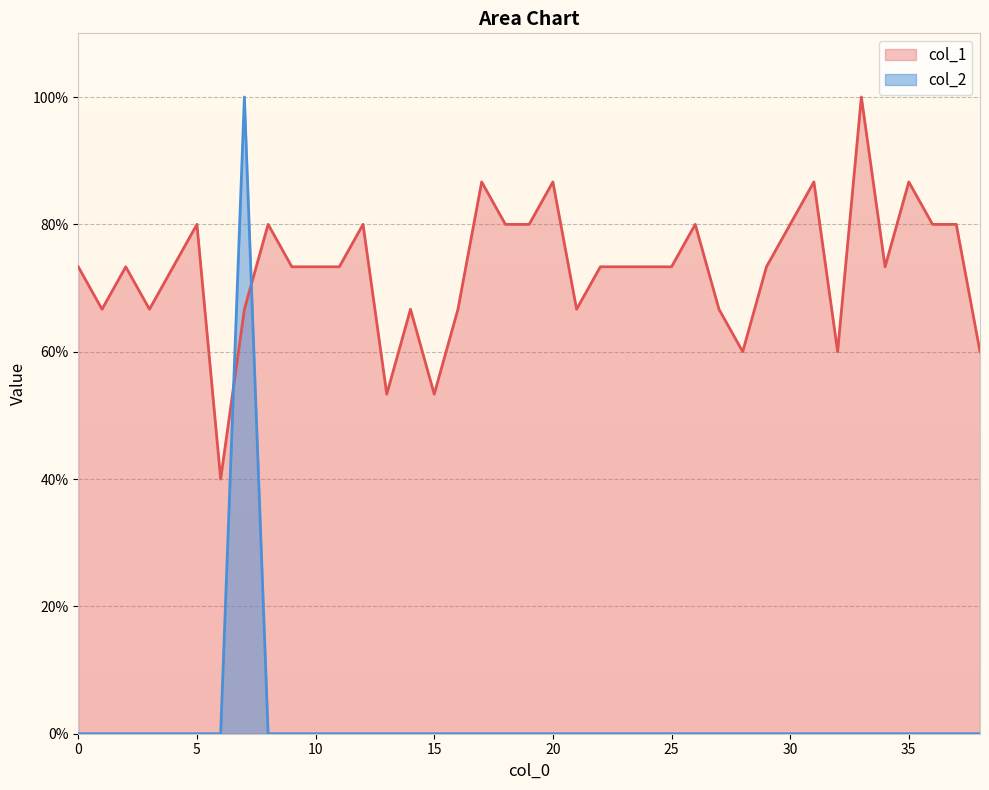

How many data points does each series have?

39